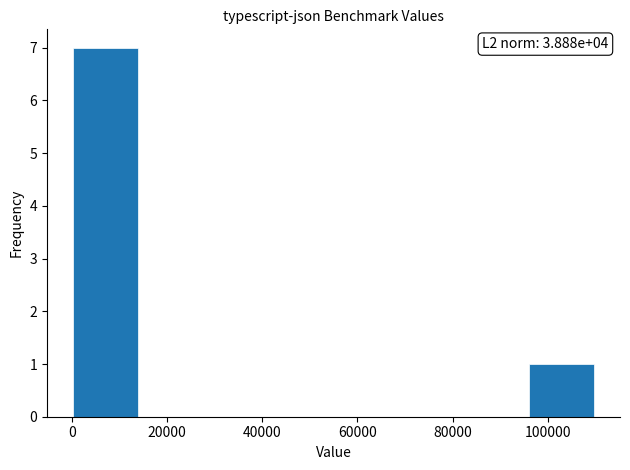

Which range on the x-axis has the tallest bar?

0 to 14000